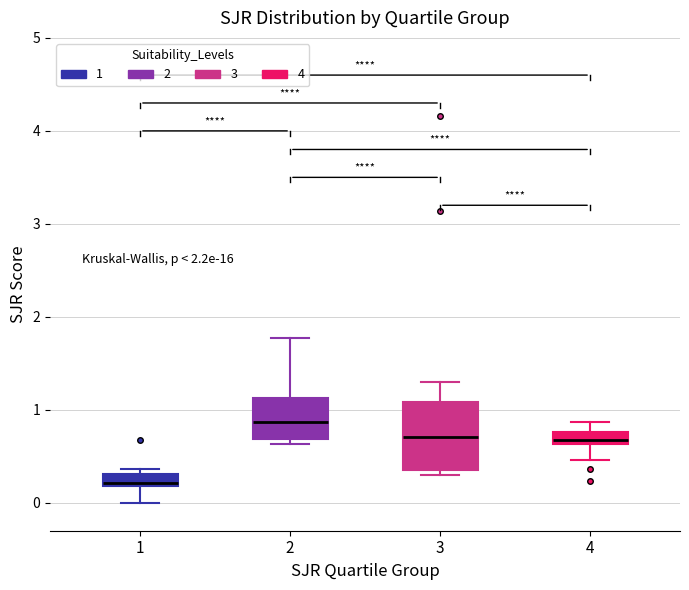

Which box has the highest median line?

2